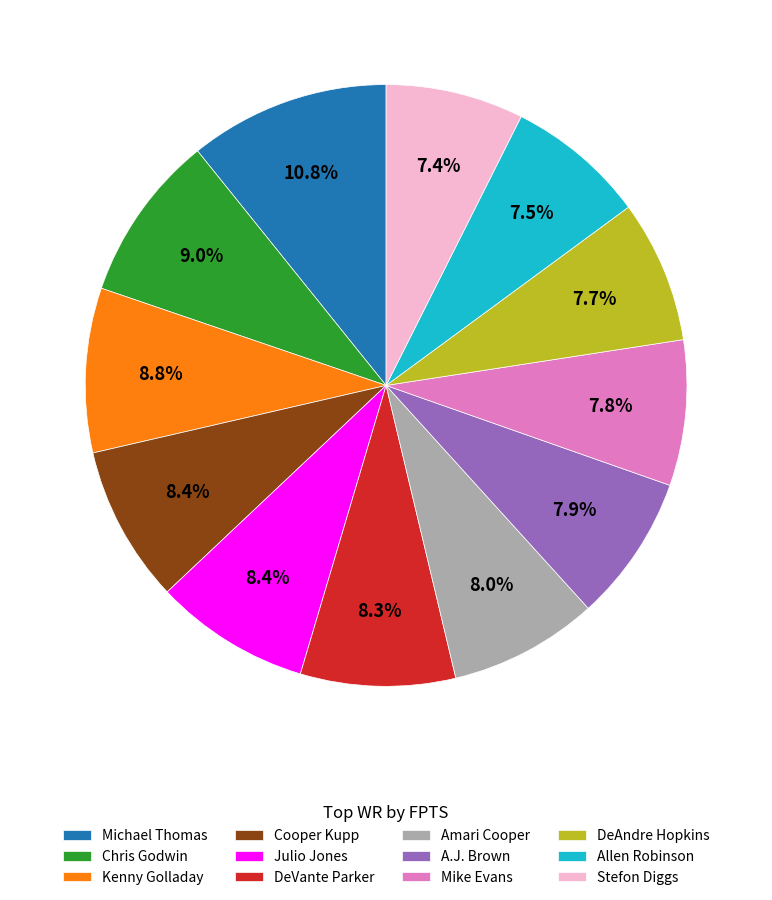

What is the total percentage of Julio Jones and Mike Evans?

16.2%